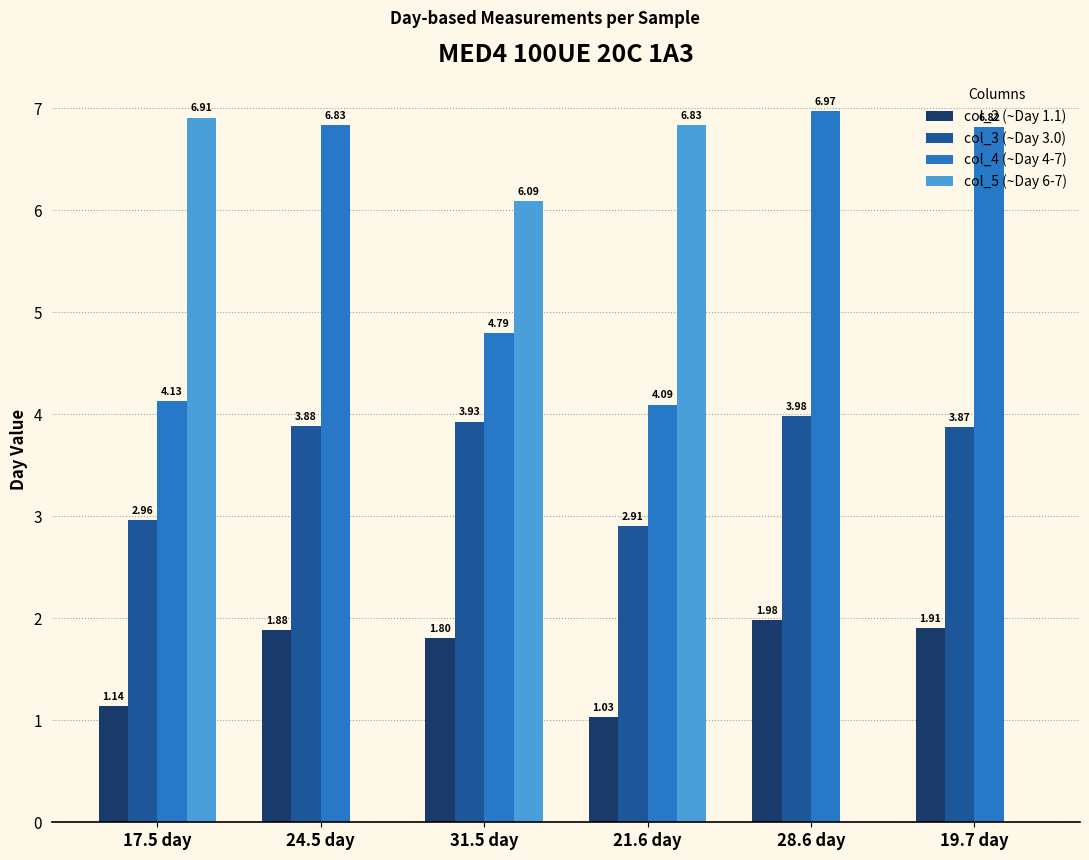

What is the average value of the col_4 (~Day 4-7) series?

5.6